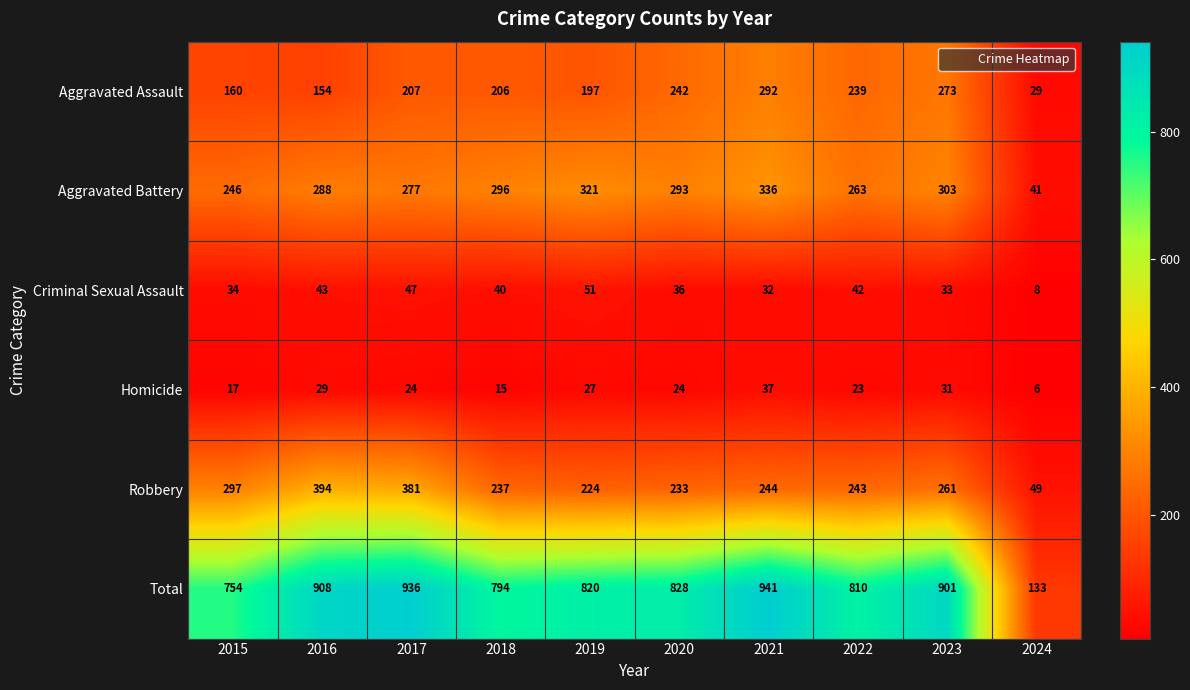

What is the sum of the Aggravated Battery values at 2024 and 2018?

337